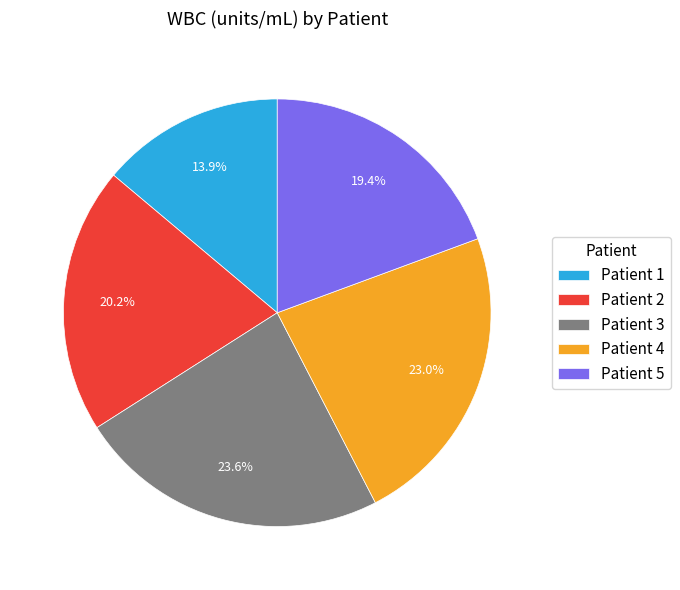

Rank the categories by value from lowest to highest.

Patient 1, Patient 5, Patient 2, Patient 4, Patient 3